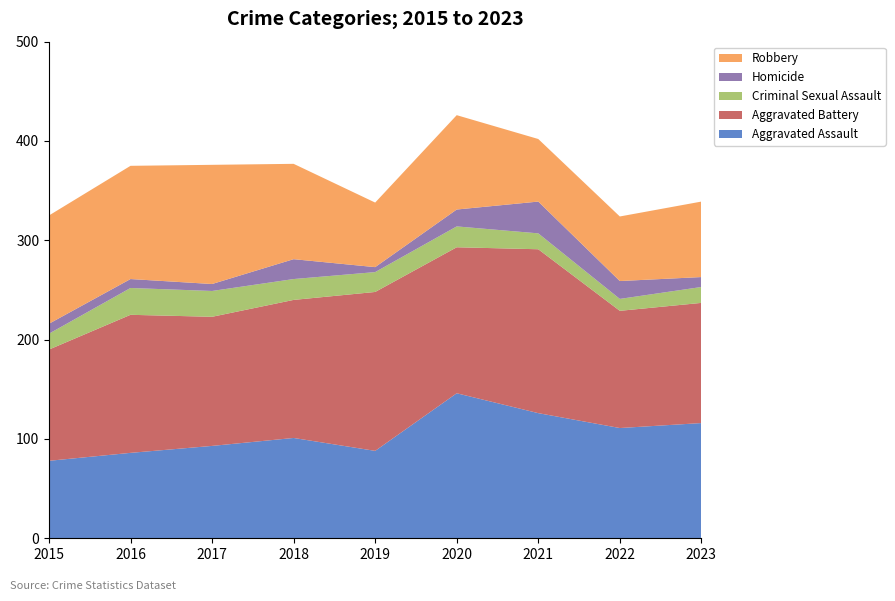

Reading left to right, transcribe all the data shown in this chart.

Aggravated Assault: 78	86	93	101	88	146	126	111	116
Aggravated Battery: 112	139	130	139	160	147	165	118	121
Criminal Sexual Assault: 16	27	26	21	20	21	16	12	16
Homicide: 10	9	7	20	5	17	32	18	10
Robbery: 109	114	120	96	65	95	63	65	76